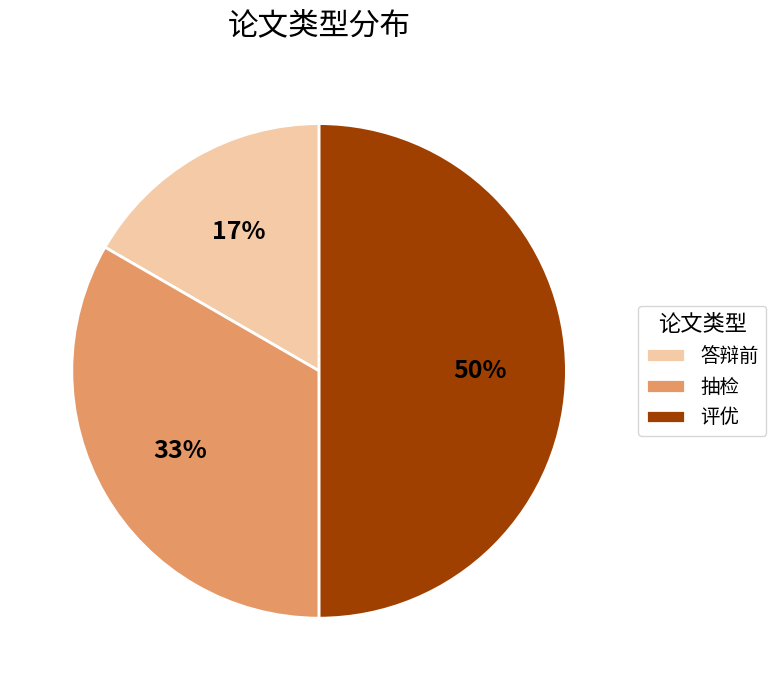

Does 抽检 account for over 50% of the chart?

No